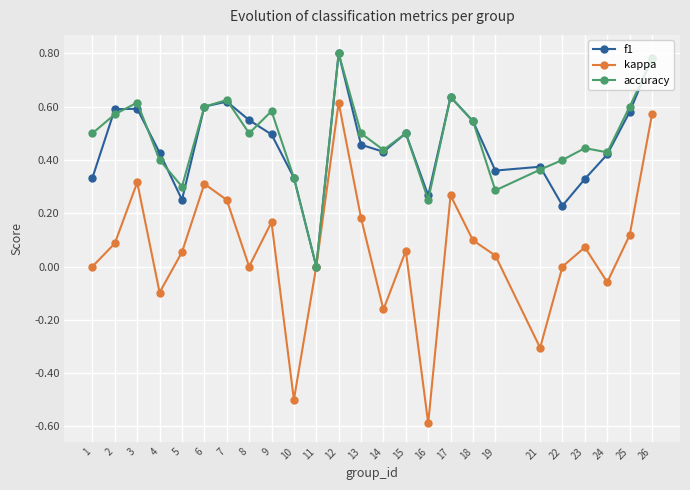

True or false: f1 has more than 0 interior local peaks.

True